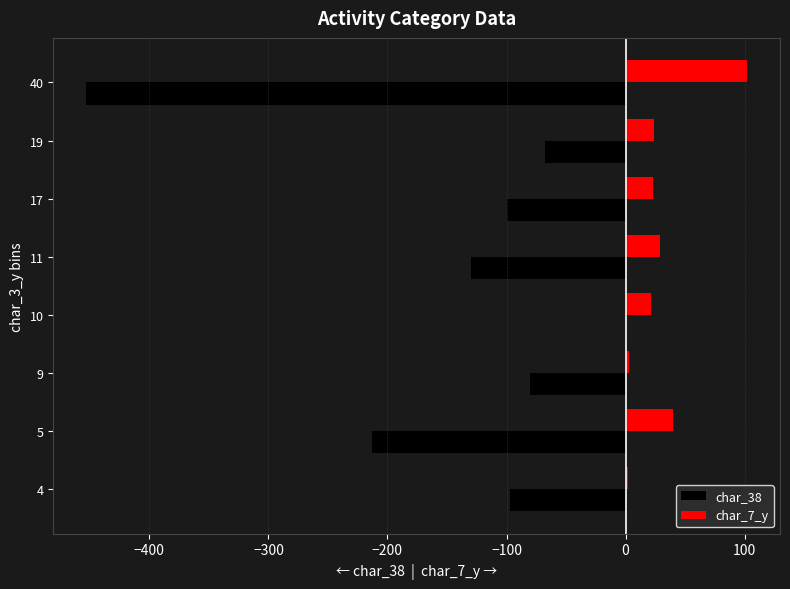

Where is char_7_y nearest to the value 52?

5